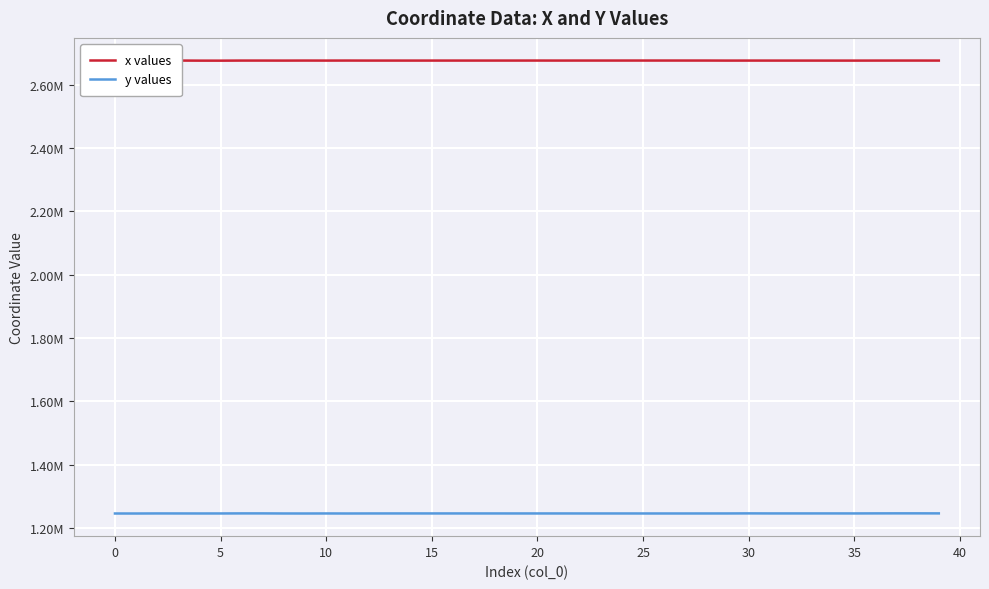

What is the maximum value shown in the chart?

2676529.7